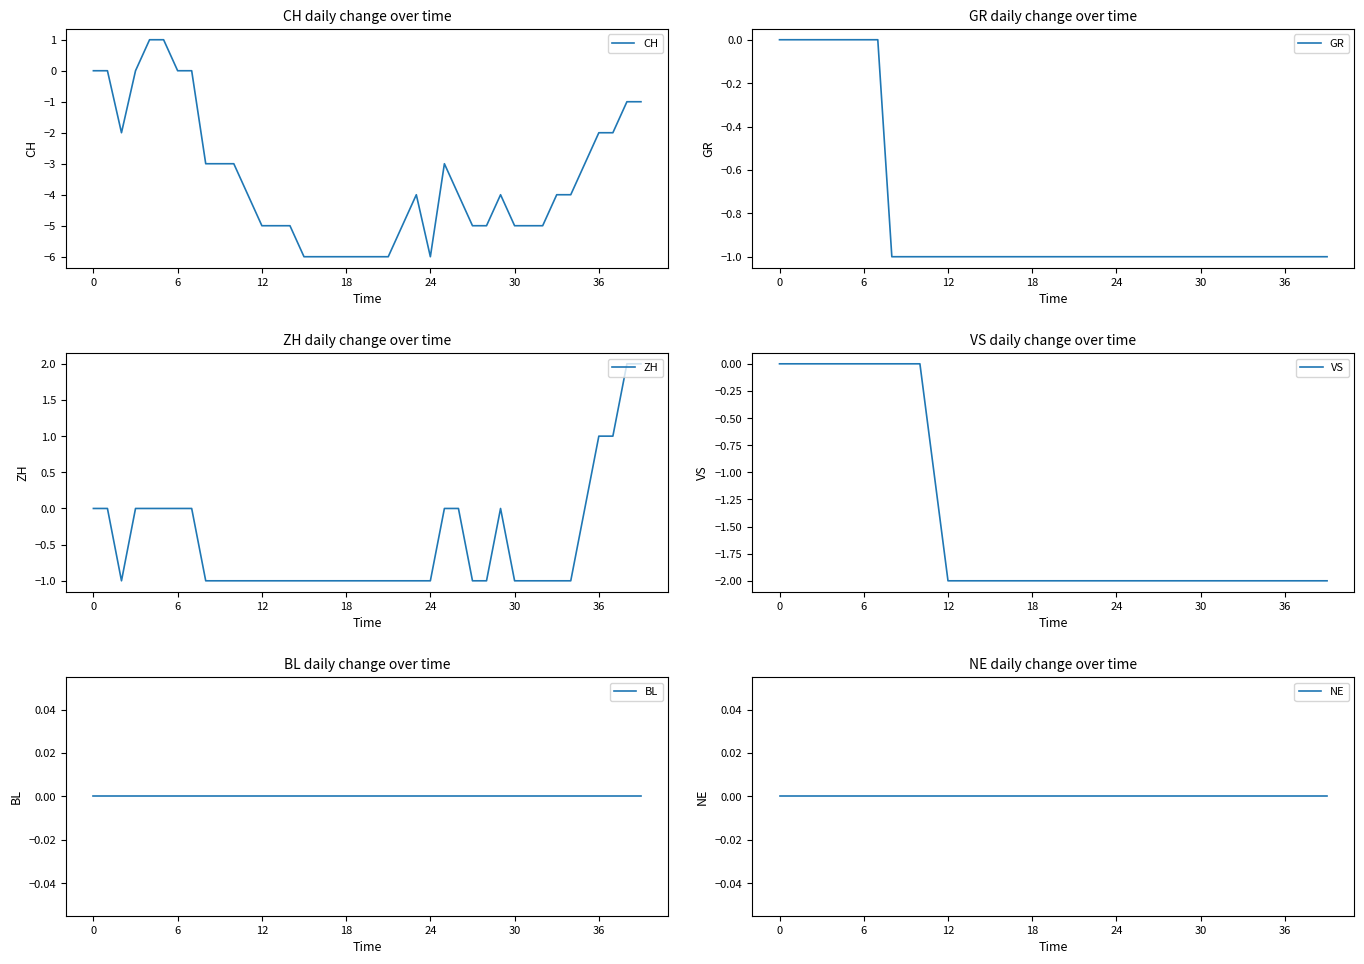

At how many categories does at least one series exceed 0?

6